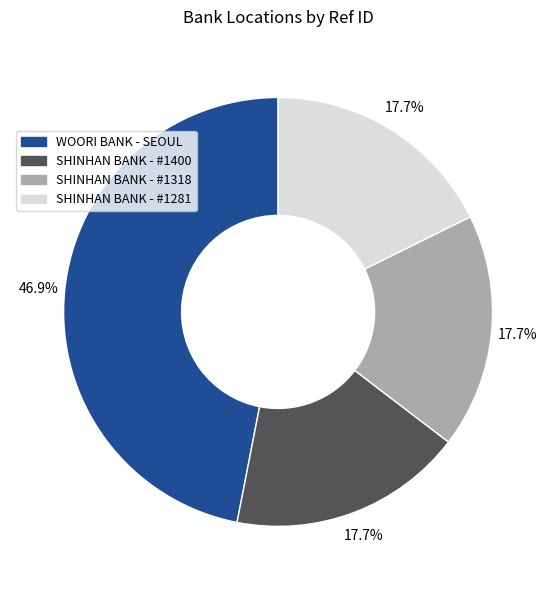

Is there a majority slice in this chart?

No